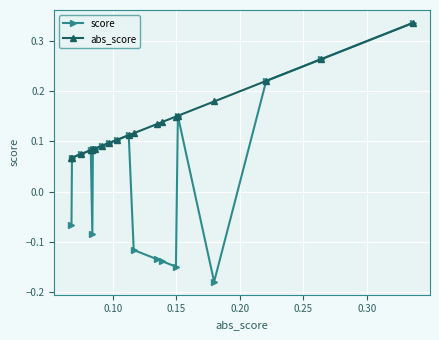

Which series has the largest range (max minus min)?

score